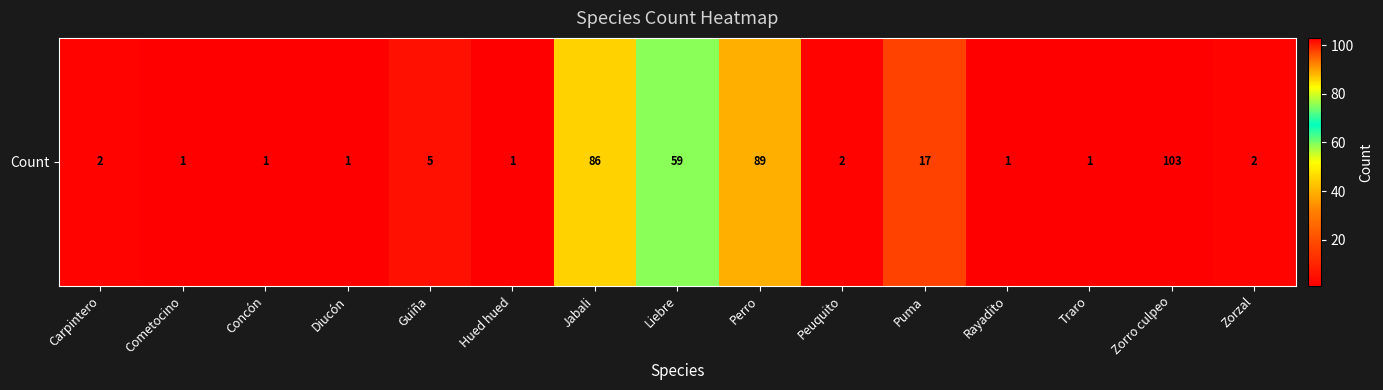

Reading left to right, transcribe all the data shown in this chart.

Carpintero=2	Cometocino=1	Concón=1	Diucón=1	Guiña=5	Hued hued=1	Jabali=86	Liebre=59	Perro=89	Peuquito=2	Puma=17	Rayadito=1	Traro=1	Zorro culpeo=103	Zorzal=2